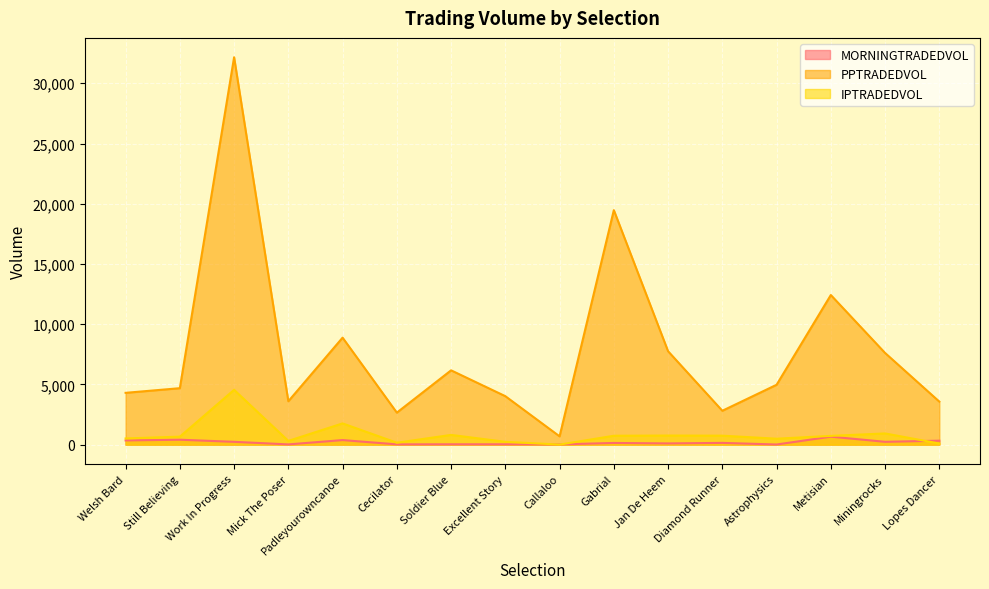

Reading left to right, what are all the values shown in this chart?

MORNINGTRADEDVOL: 348.1	406.4	233.2	18.0	377.3	21.1	27.9	27.6	18.8	138.3	100.0	144.0	10.0	660.3	233.9	328.1
PPTRADEDVOL: 4299.5	4685.7	32160.7	3600.7	8880.6	2656.1	6168.1	4022.4	688.0	19467.0	7753.7	2810.9	4967.8	12419.9	7610.4	3570.8
IPTRADEDVOL: 513.1	660.5	4548.5	309.9	1761.8	157.4	806.4	233.1	4.2	737.0	754.8	743.2	491.3	725.6	928.8	92.8